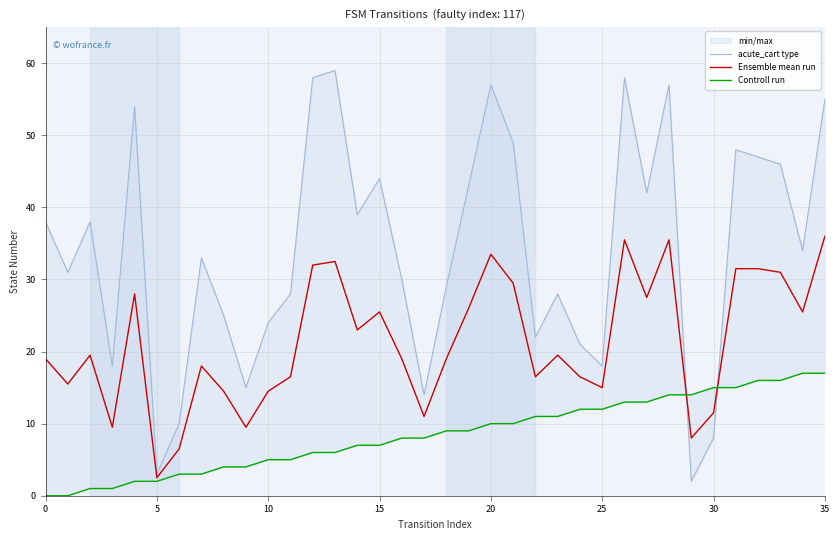

How many lines are shown in the chart?

3